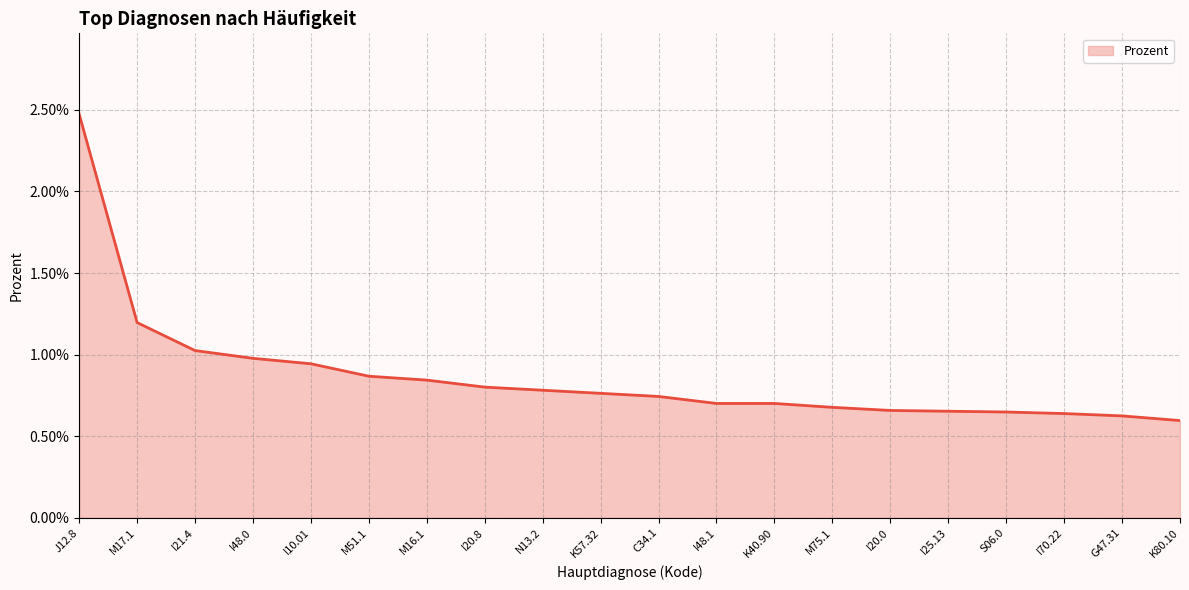

How many values are between 0 and 1?

20